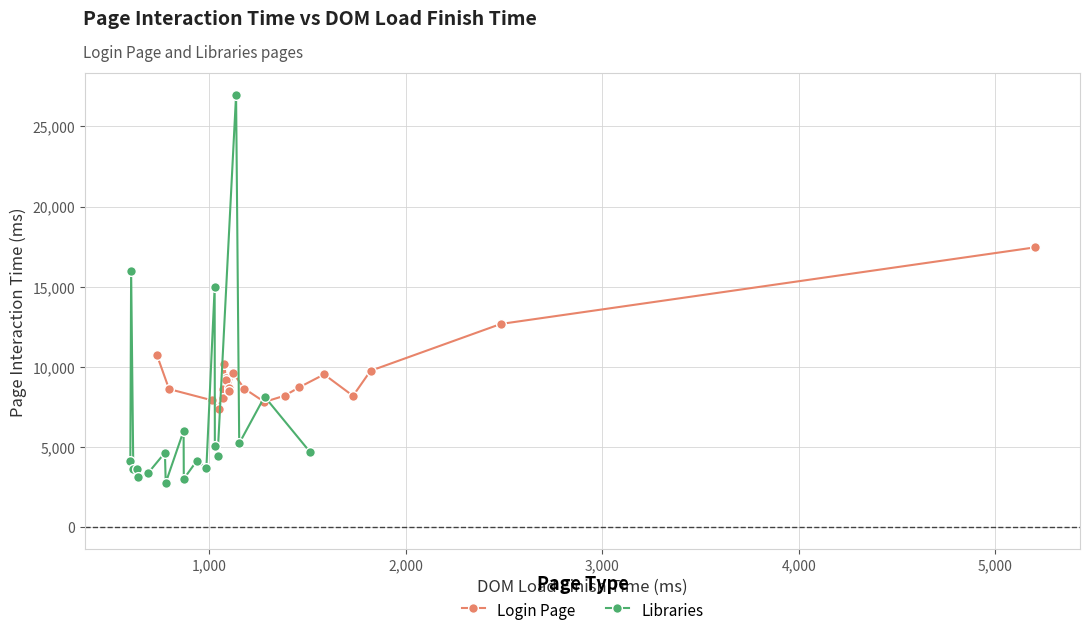

The value of Login Page at 17 is 21888. True or false?

False